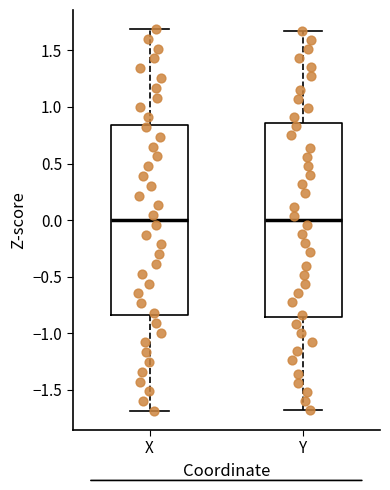

Reading left to right, transcribe this box plot: for each box, give where its median line is, the range the box spans, and where its two whiskers end, as read against the y-axis. The values are not printed on the chart, so give them approximately, as read against the axis.

X: median 0.00, box -0.85 to 0.85, whiskers -1.70 to 1.70
Y: median 0.00, box -0.85 to 0.85, whiskers -1.70 to 1.65